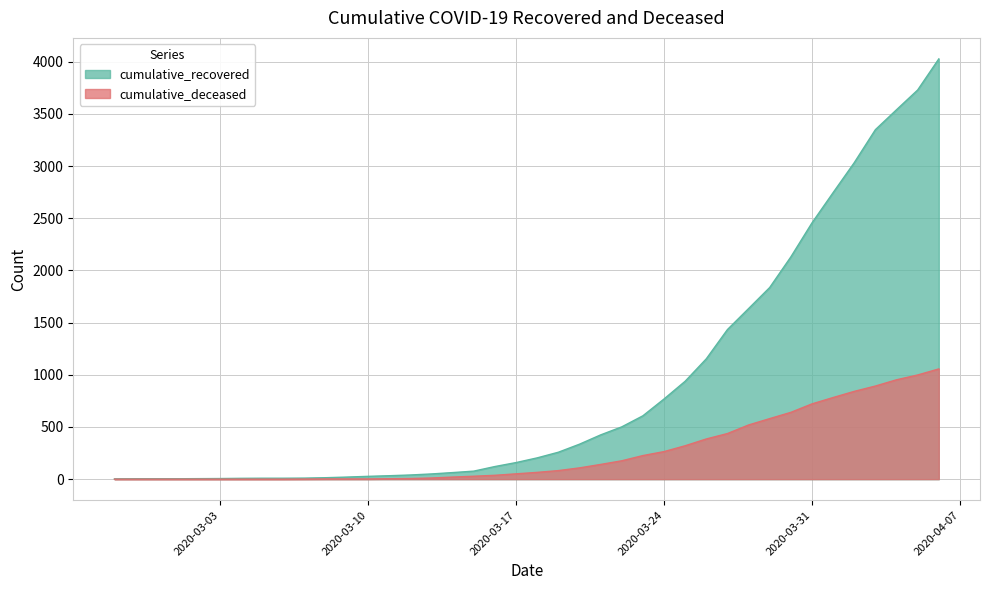

Reading right to left, transcribe all the data shown in this chart.

cumulative_recovered: 4026	3728	3539	3348	3032	2745	2455	2129	1836	1634	1433	1153	938	768	607	501	424	335	258	204	159	121	77	63	50	40	33	27	20	14	10	9	9	8	6	5	4	4	4	3
cumulative_deceased: 1056	998	952	892	841	782	721	640	580	519	437	385	320	264	226	176	141	108	82	65	51	37	28	20	11	6	4	2	2	2	1	0	0	0	0	0	0	0	0	0